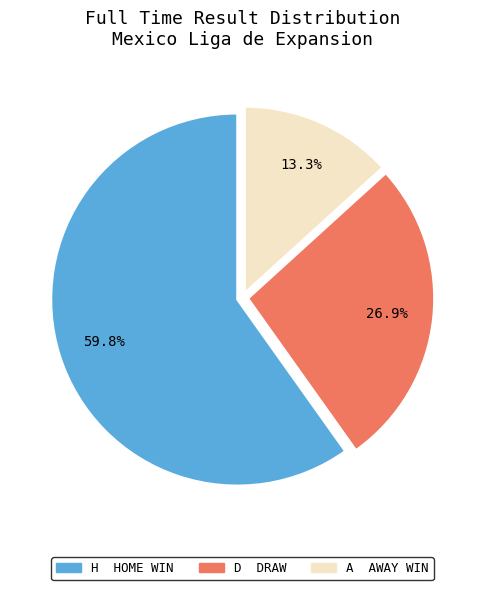

What is the ratio of the value at A to the value at H?

0.2